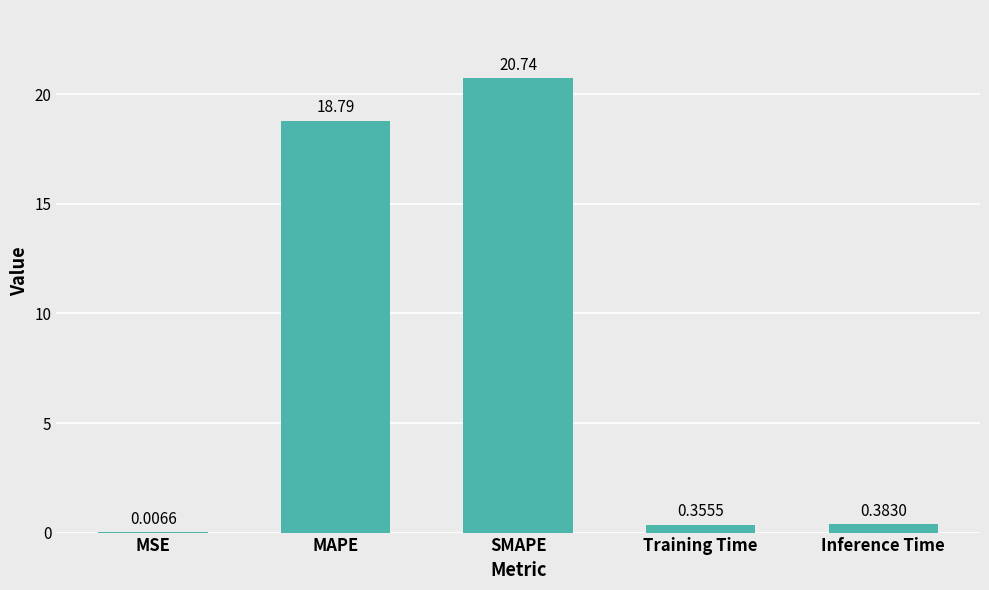

The chart shows a value of 18.8 at MAPE. True or false?

True